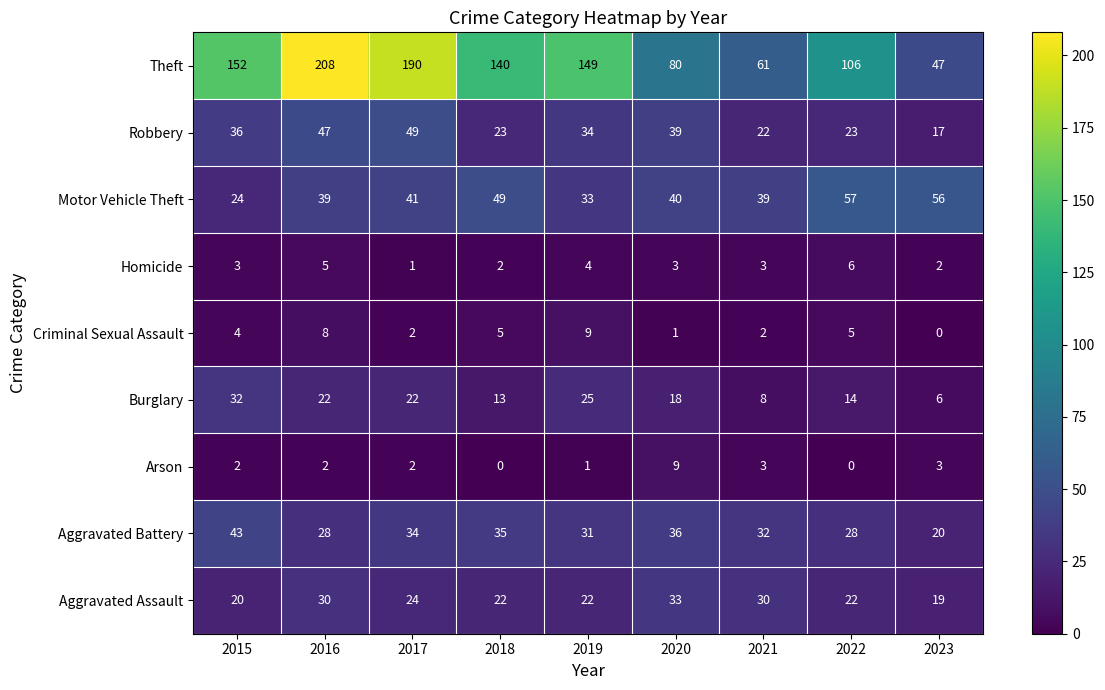

Between 2018 and 2021, which series saw the biggest shift?

Theft